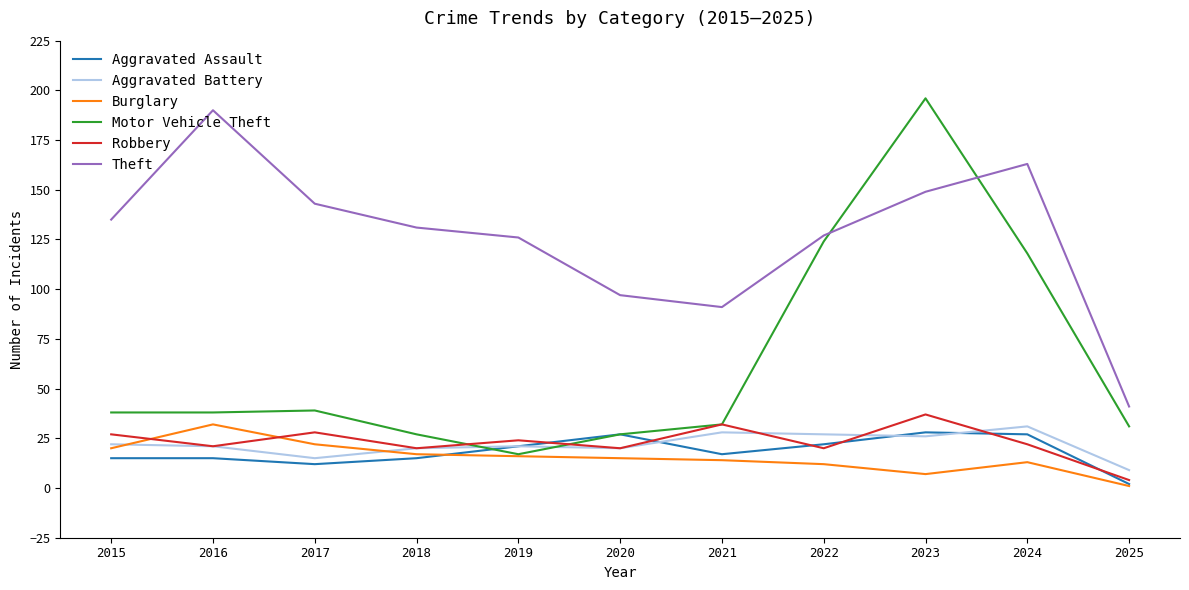

What is the approximate value of Theft at 2018?

131